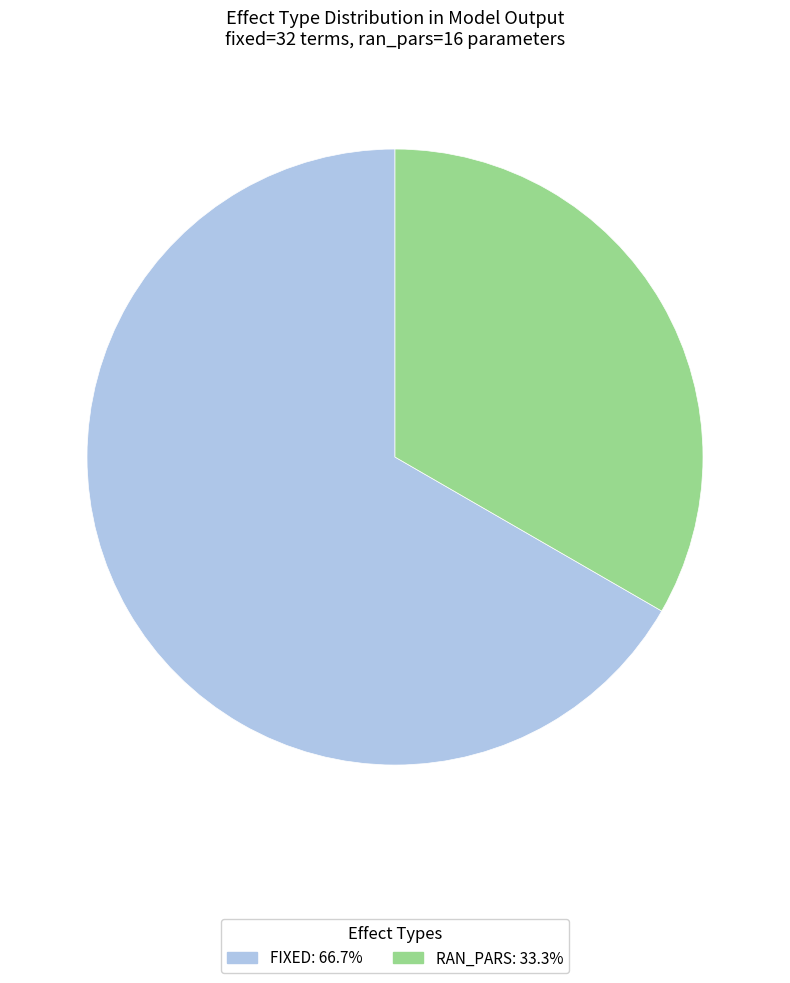

Is there a majority slice in this chart?

Yes